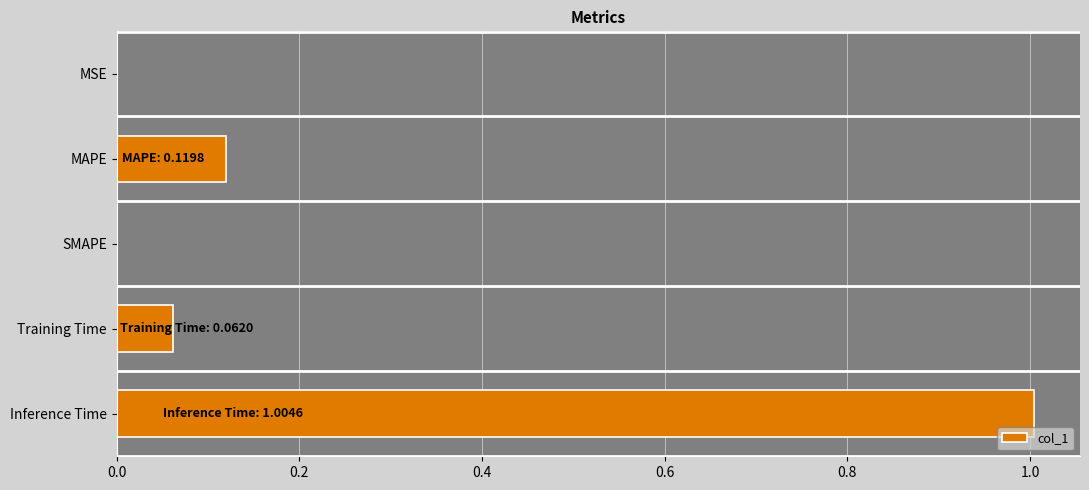

The value at SMAPE is 0.0. True or false?

True